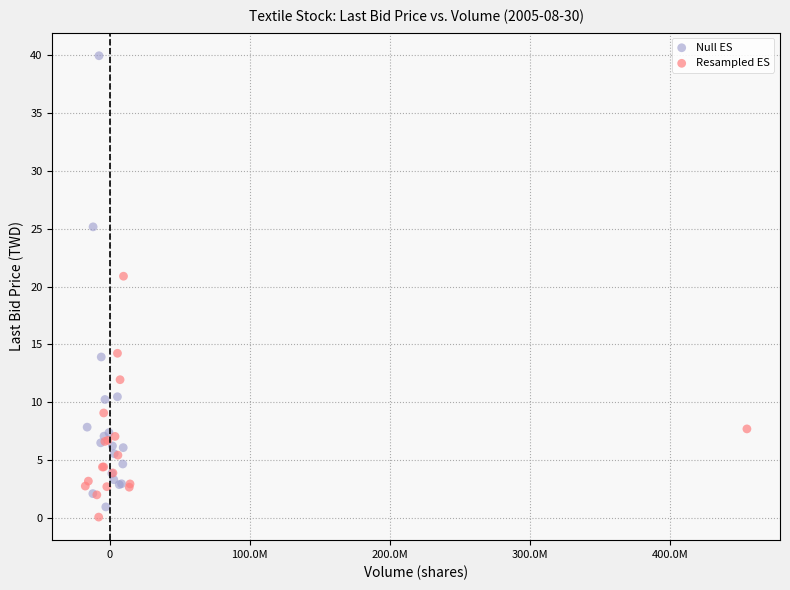

Which series contains the highest Y value?

Null ES